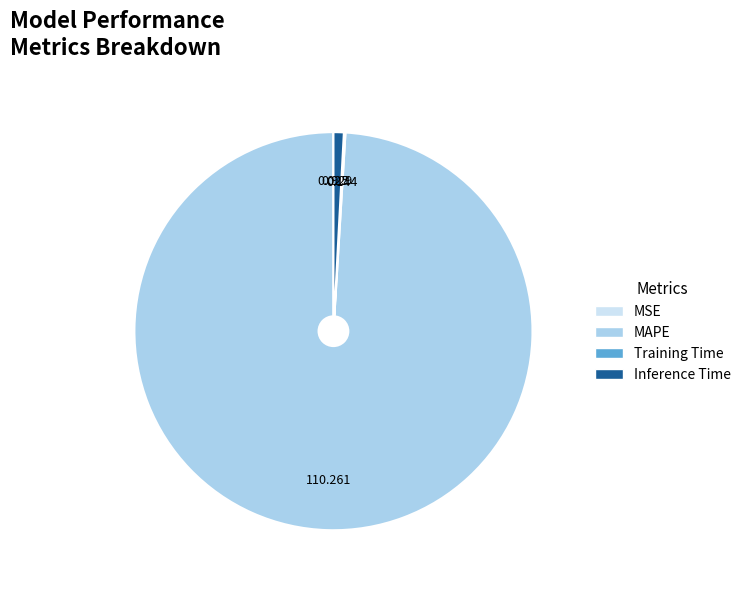

What is the largest slice in the pie chart?

MAPE